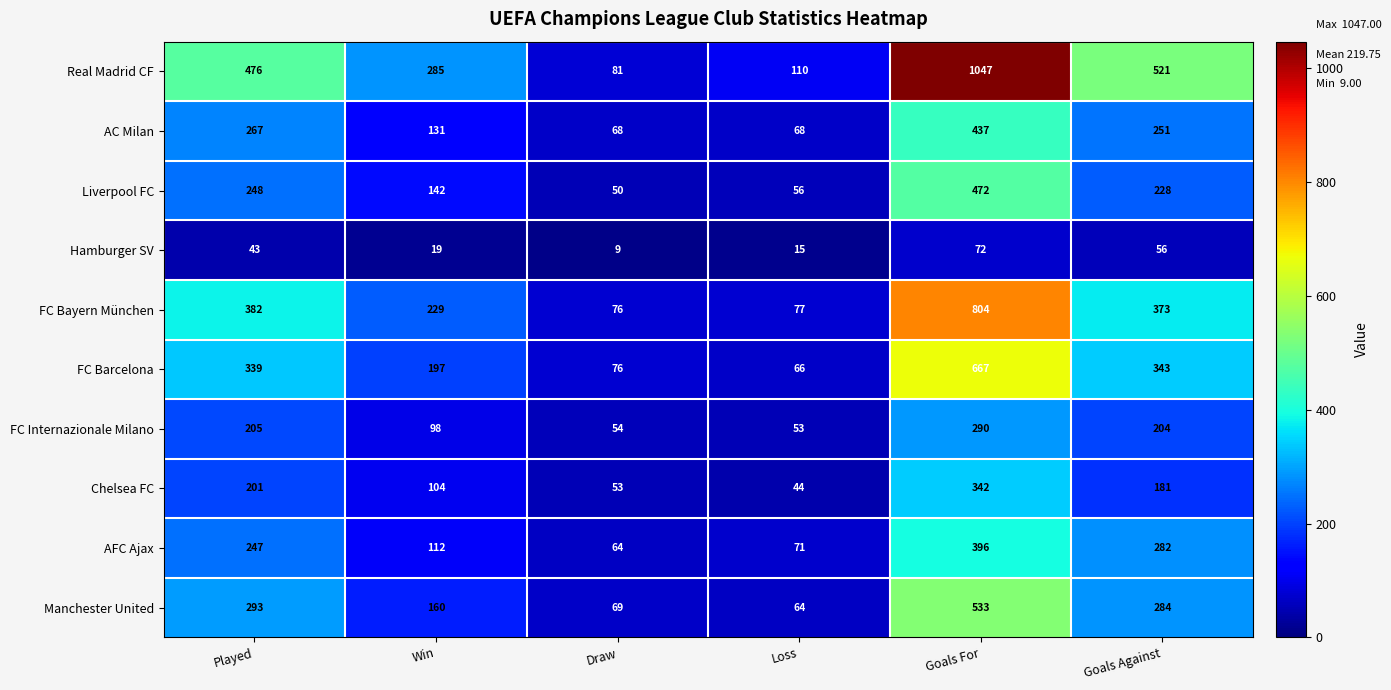

At which category is the sum across all series the highest?

Goals For